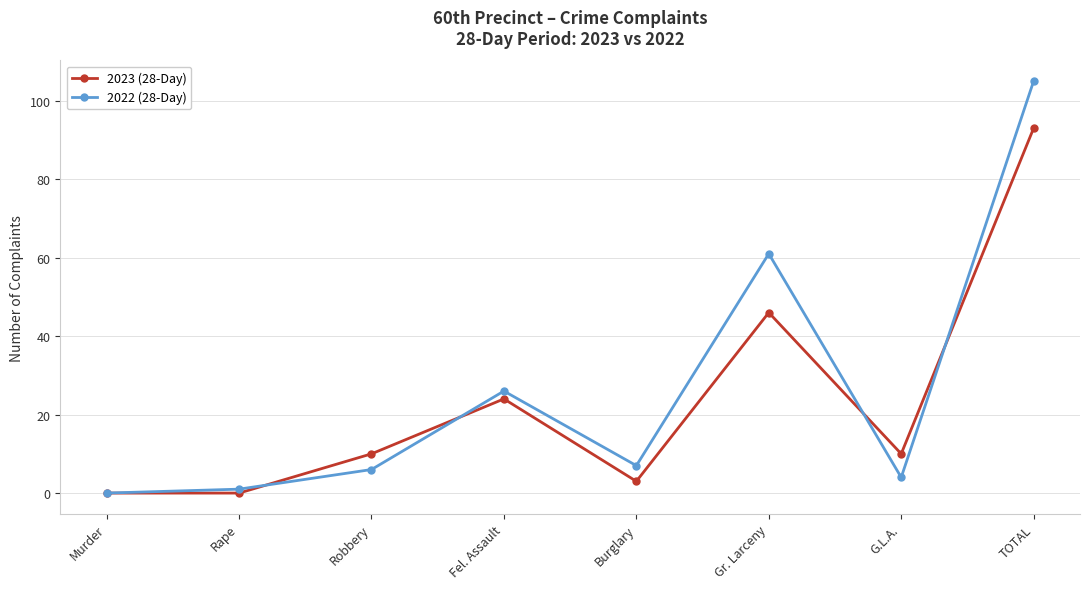

At which category does 2023 (28-Day) reach its first local peak?

Fel. Assault